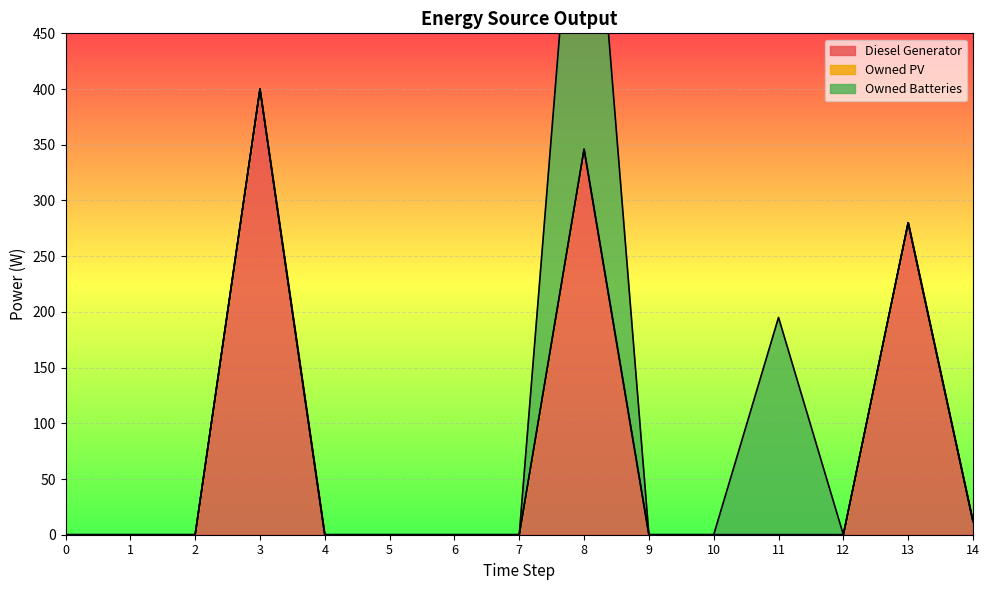

Is it true that Owned PV equals 0 at 7?

True